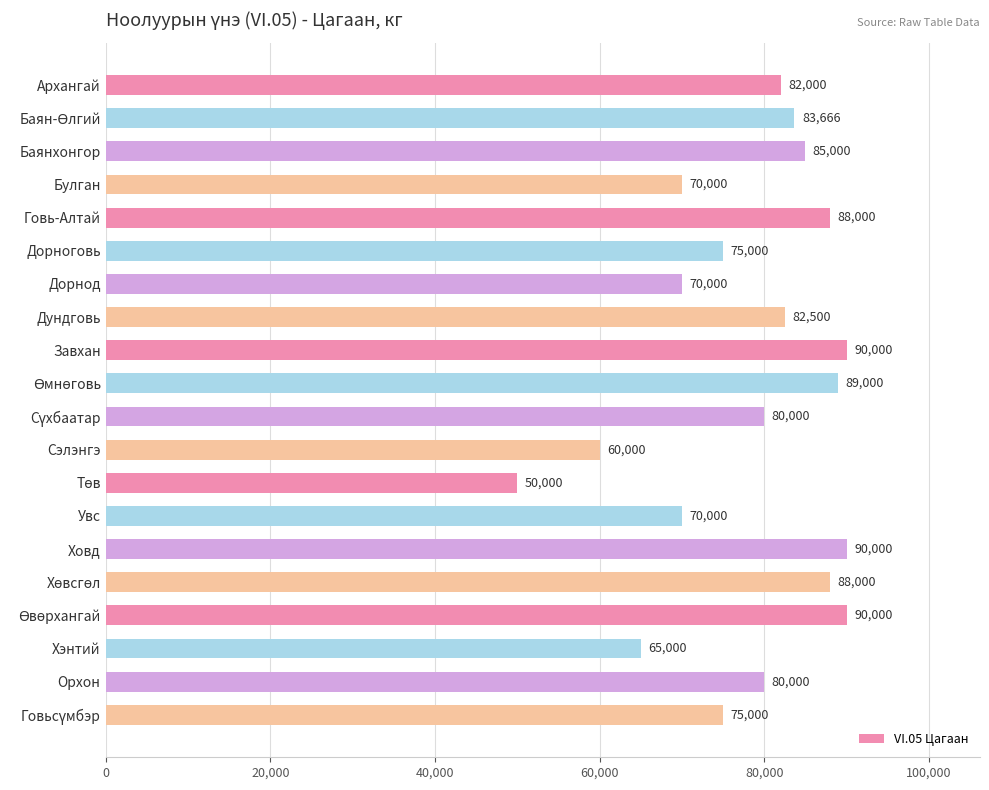

What is the difference between the maximum and second lowest values?

30000